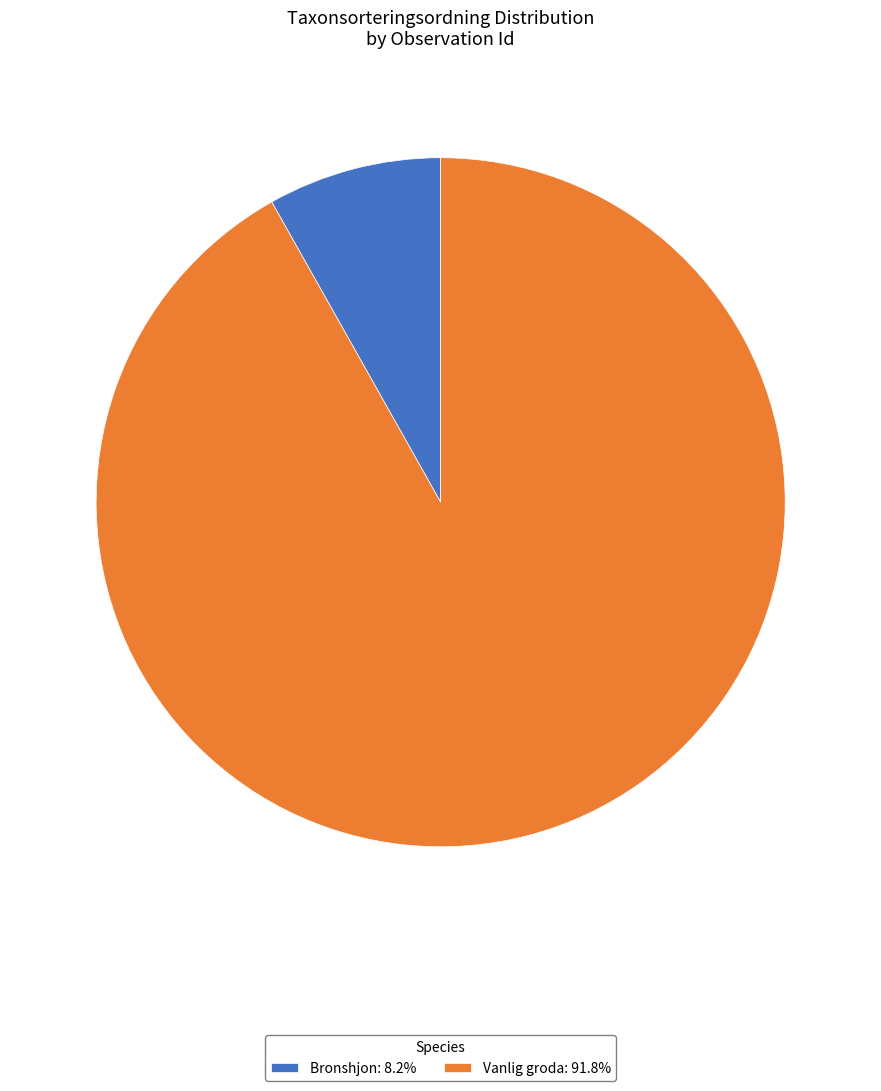

Does Bronshjon: 8.2% represent more than half of the total?

No